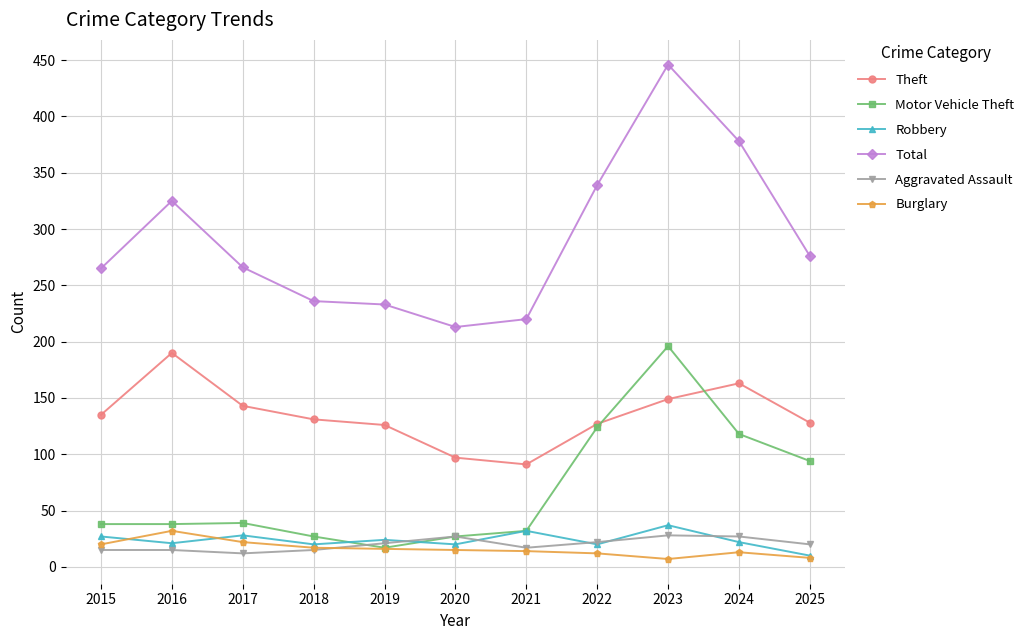

What value does the Total series have at 2024?

378